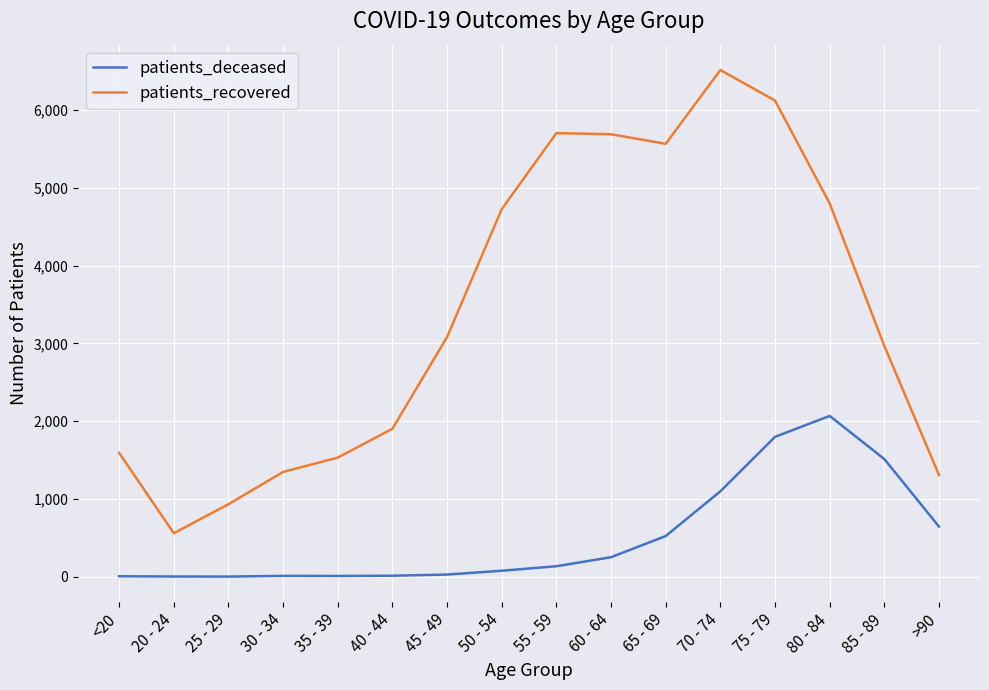

At 40 - 44, list the series in order from smallest to largest.

patients_deceased, patients_recovered